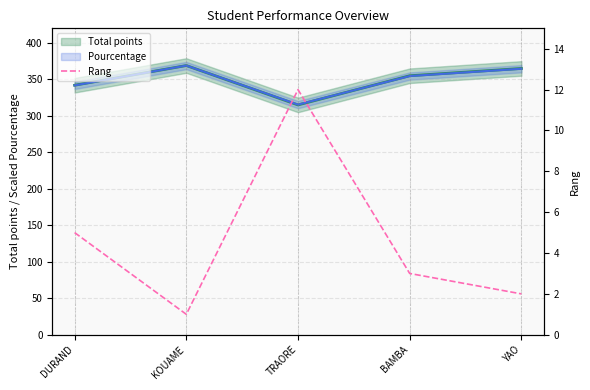

How many data points are above 3?

2